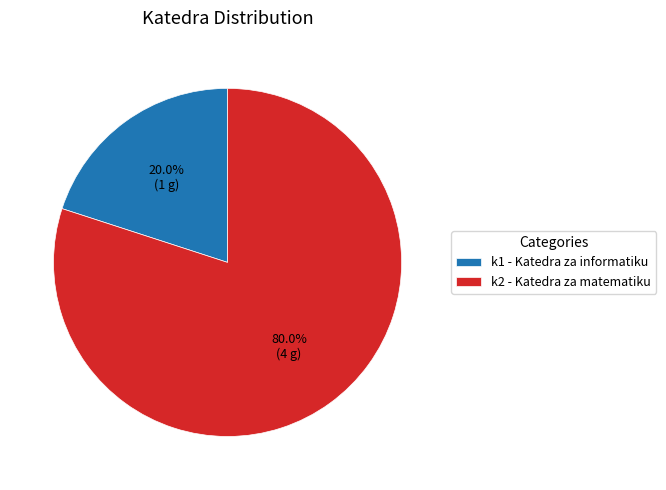

What is the total percentage of k2 - Katedra za matematiku and k1 - Katedra za informatiku?

100.0%